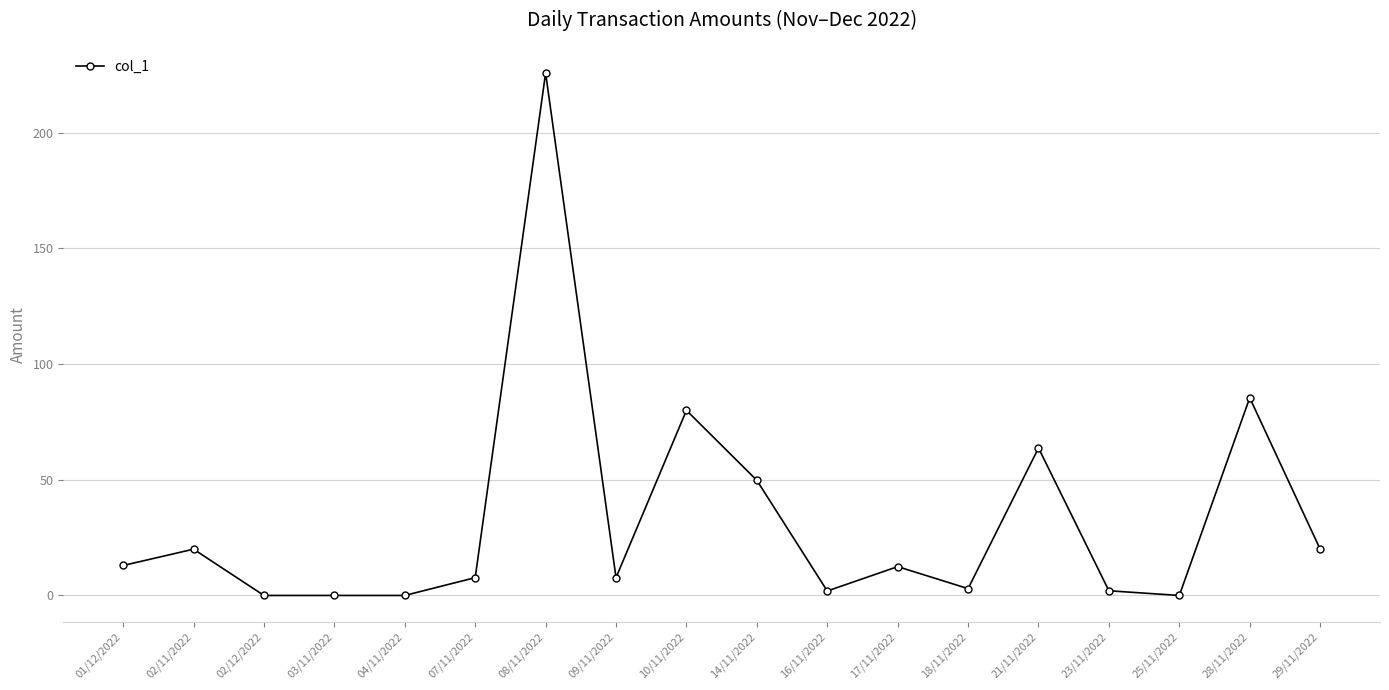

What is the sum of the values at 21/11/2022 and 17/11/2022?

76.2